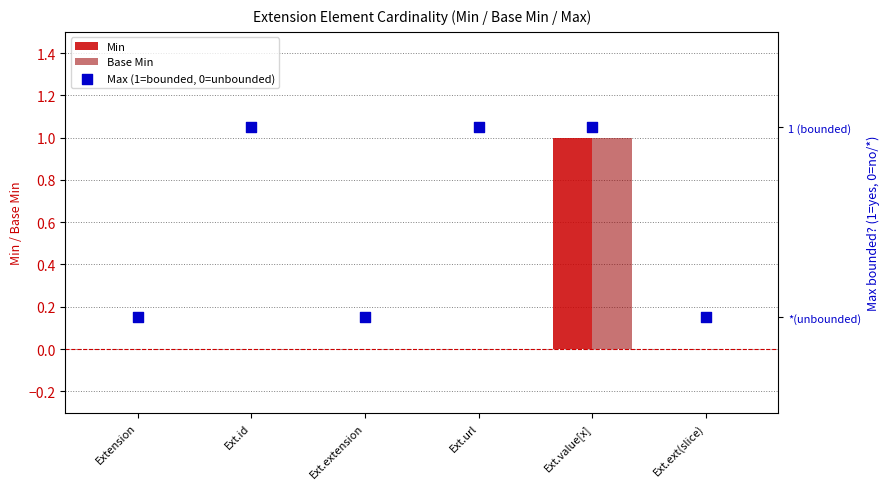

Which series contains the highest Y value?

Min